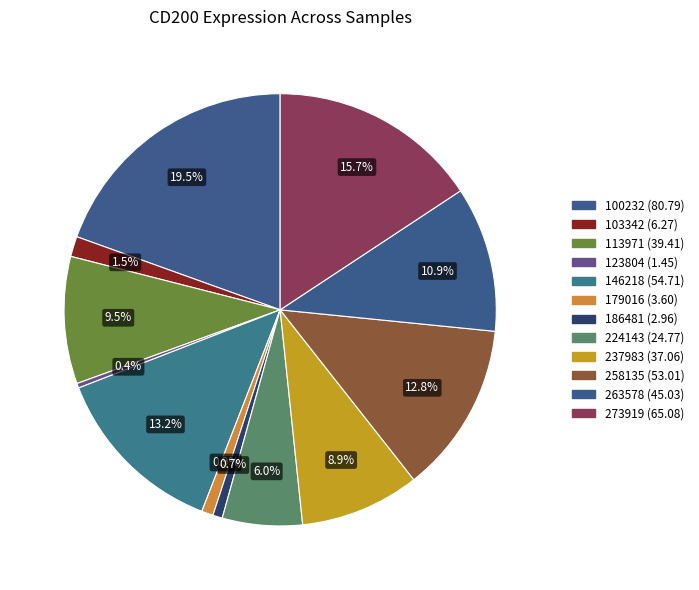

What is the ratio of the value at 273919 to the value at 224143?

2.6